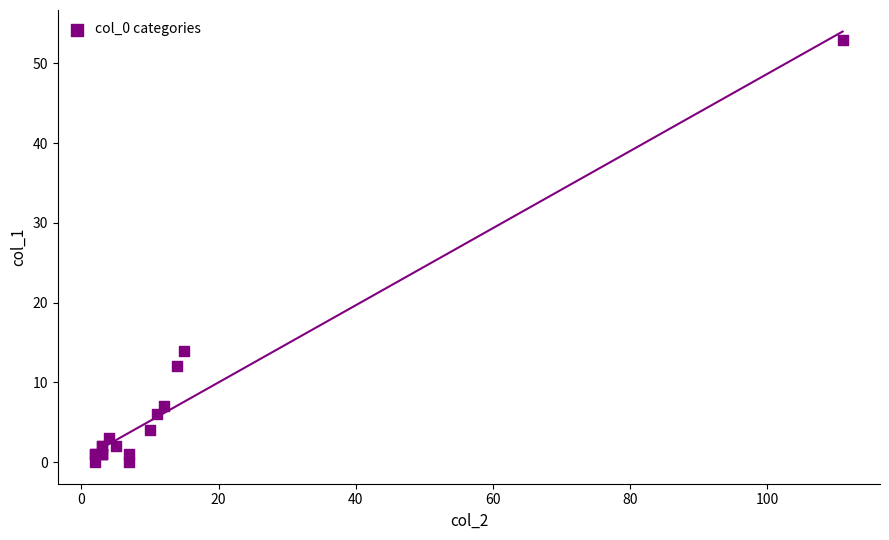

What Y value in the scatter plot is closest to 26?

14